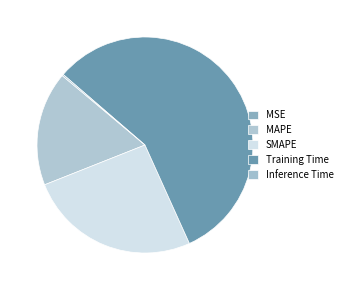

Count the number of slices in the pie.

5